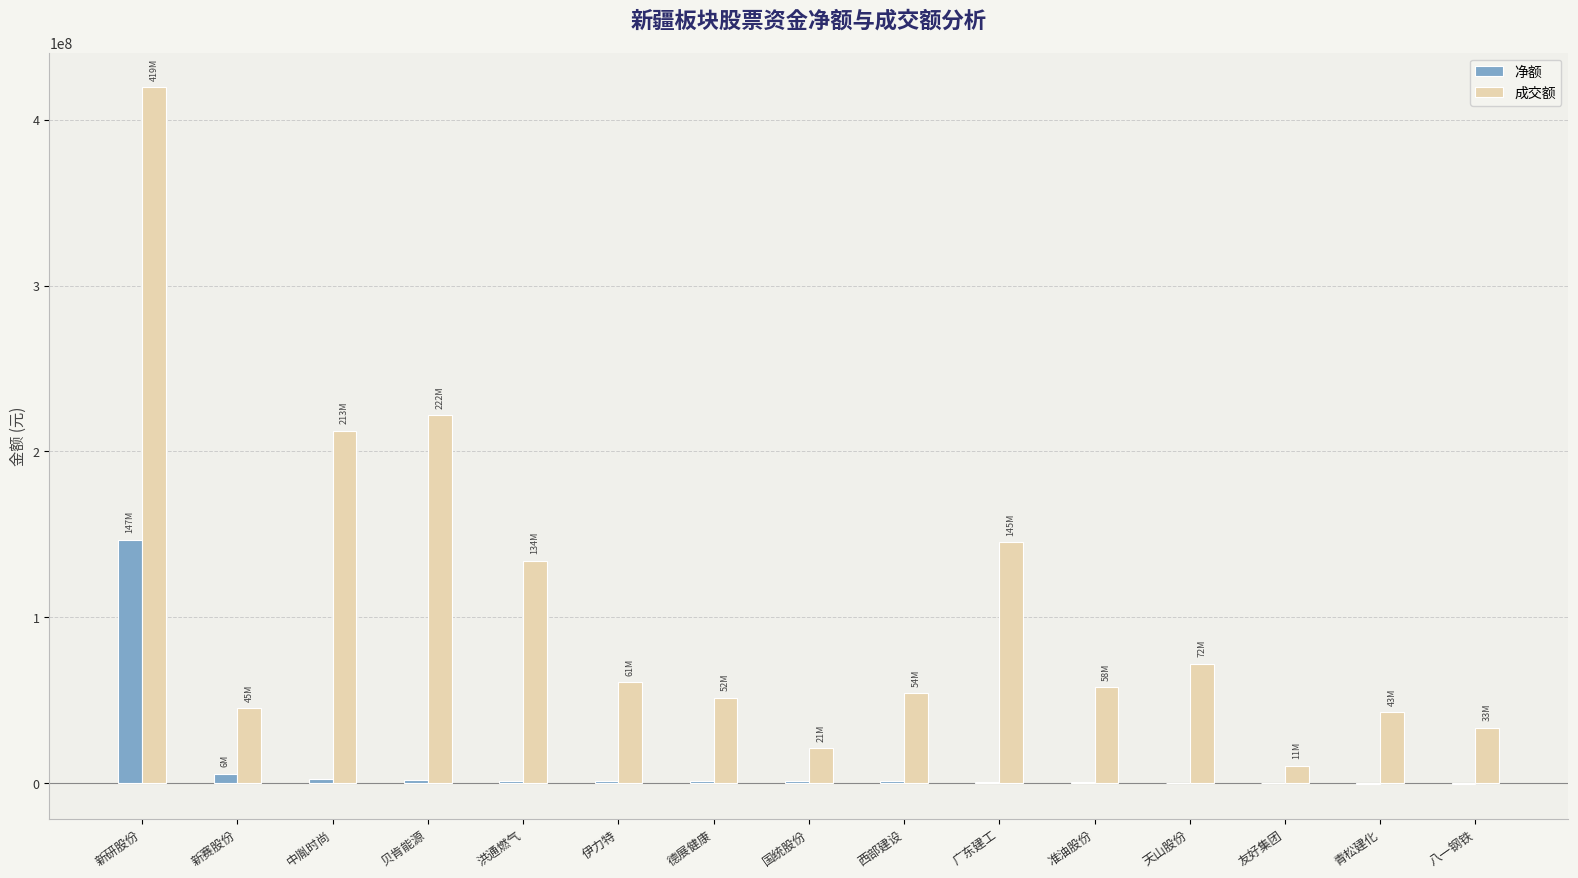

The 净额 series shows 135097 at 友好集团. True or false?

True